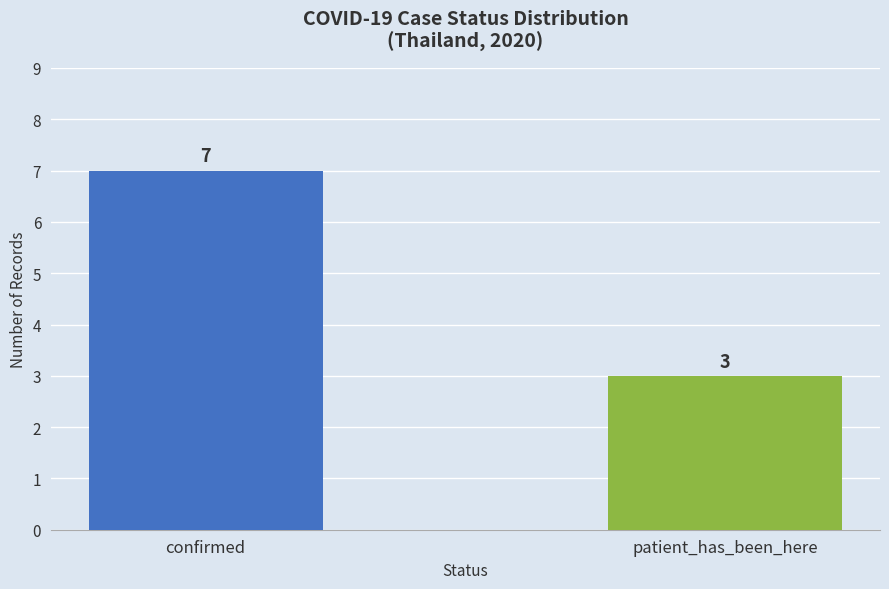

What position from the right is patient_has_been_here?

1